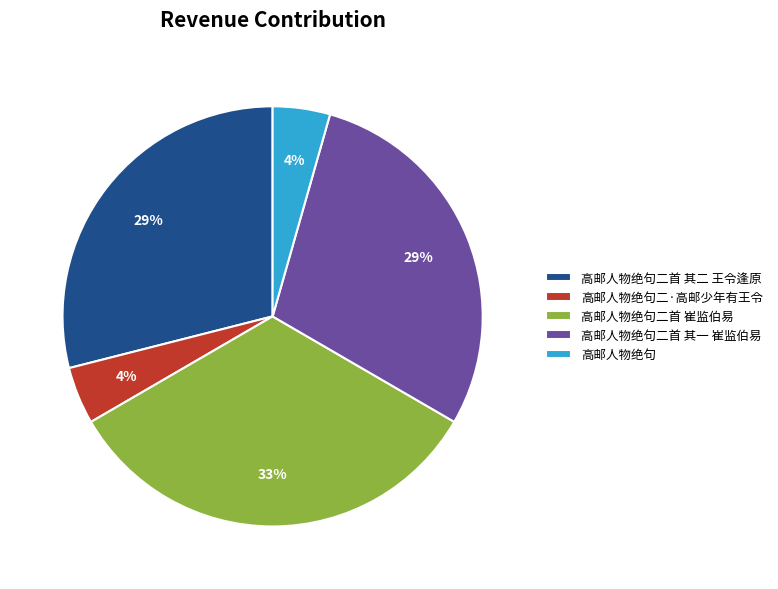

How many slices are in this pie chart?

5